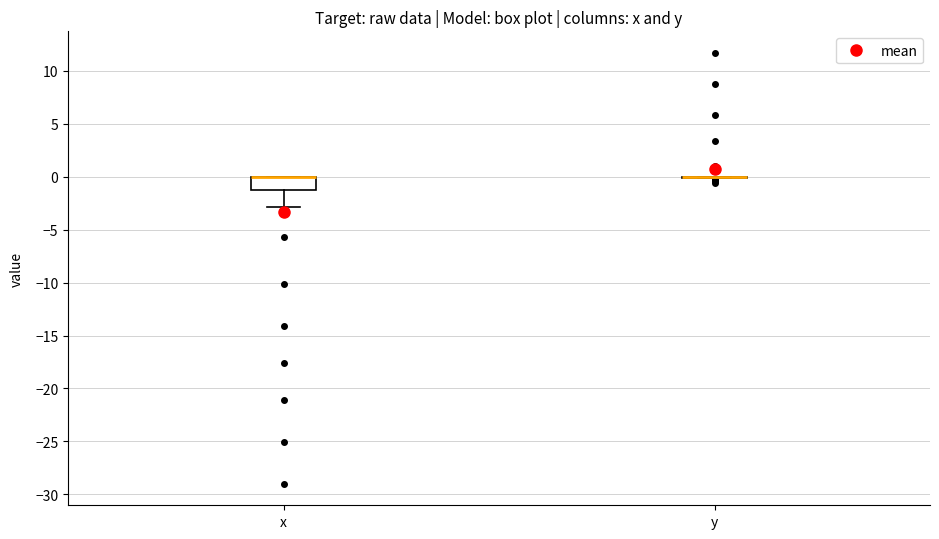

Which box is the tallest, from its lower edge to its upper edge?

x